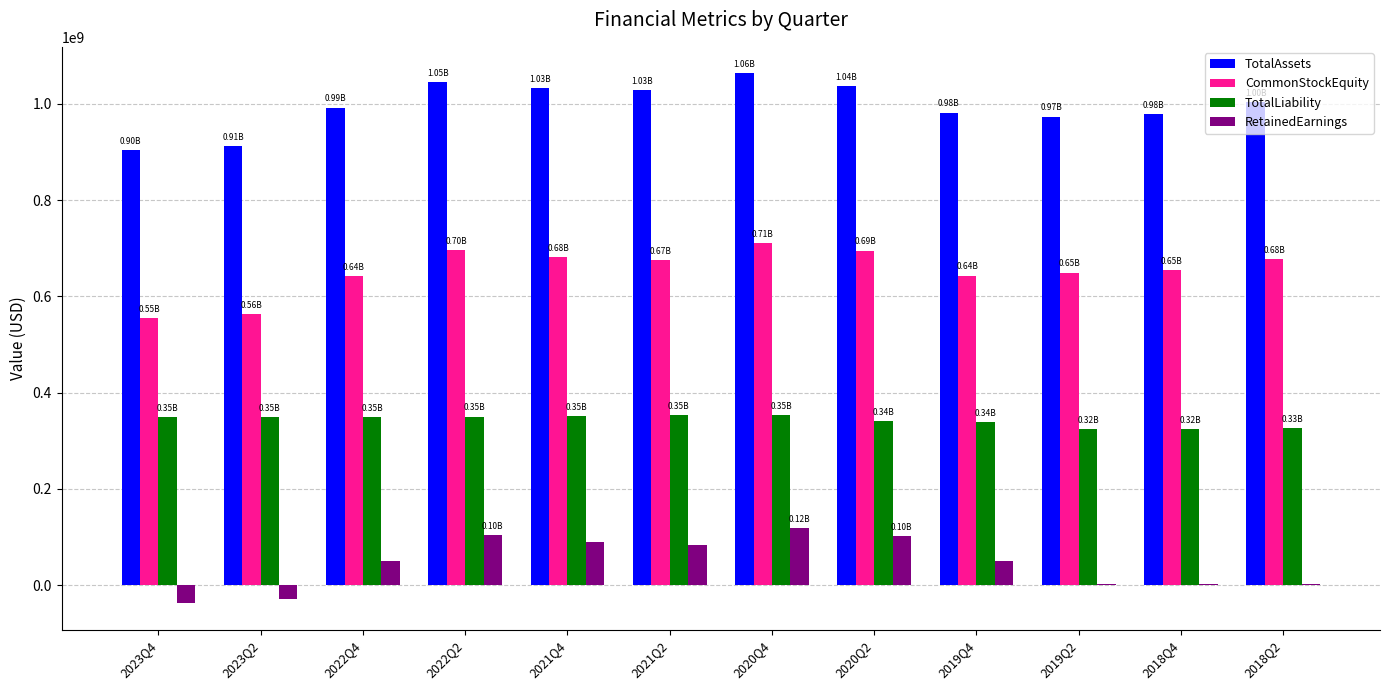

Is the value of RetainedEarnings at 2021Q4 greater than the value of TotalLiability at 2021Q4?

No